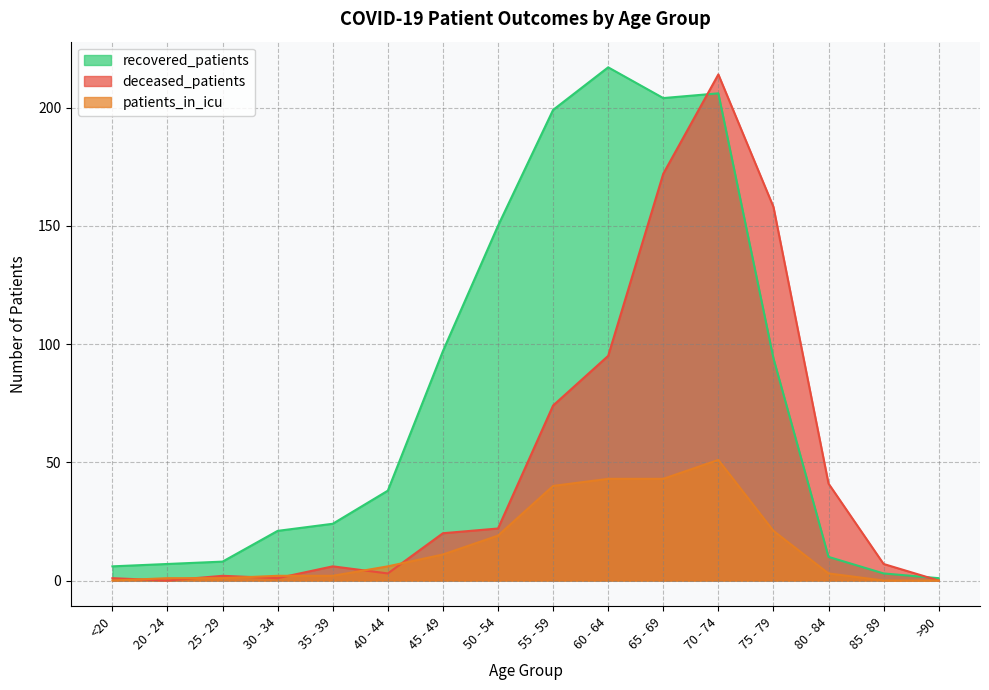

True or false: deceased_patients has more than 0 interior local peaks.

True